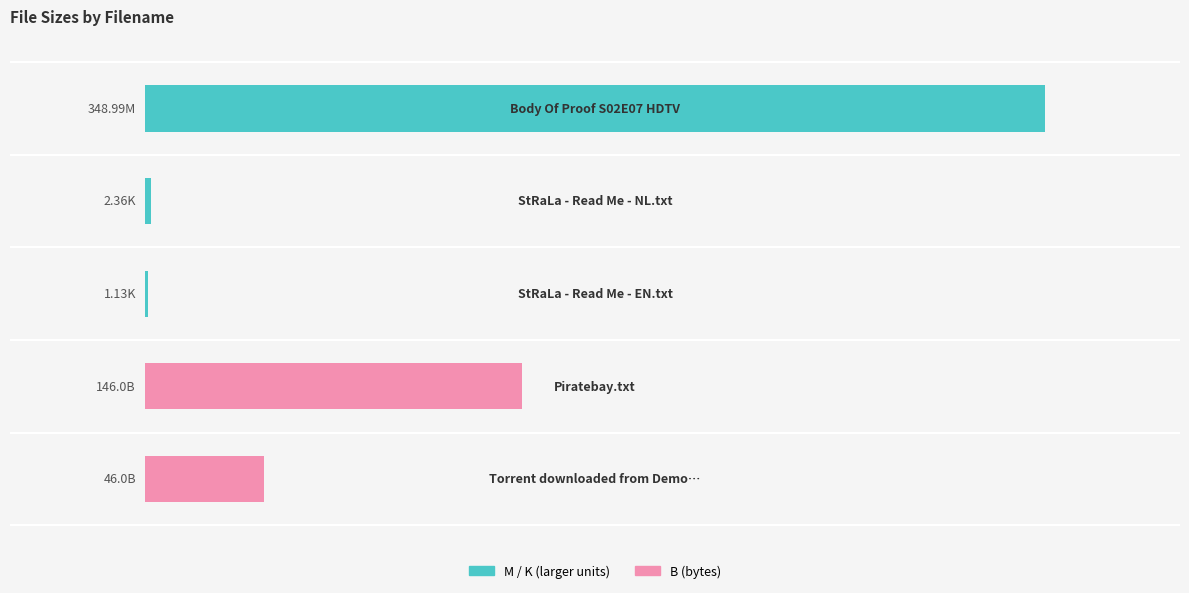

How many data points does each series have?

5